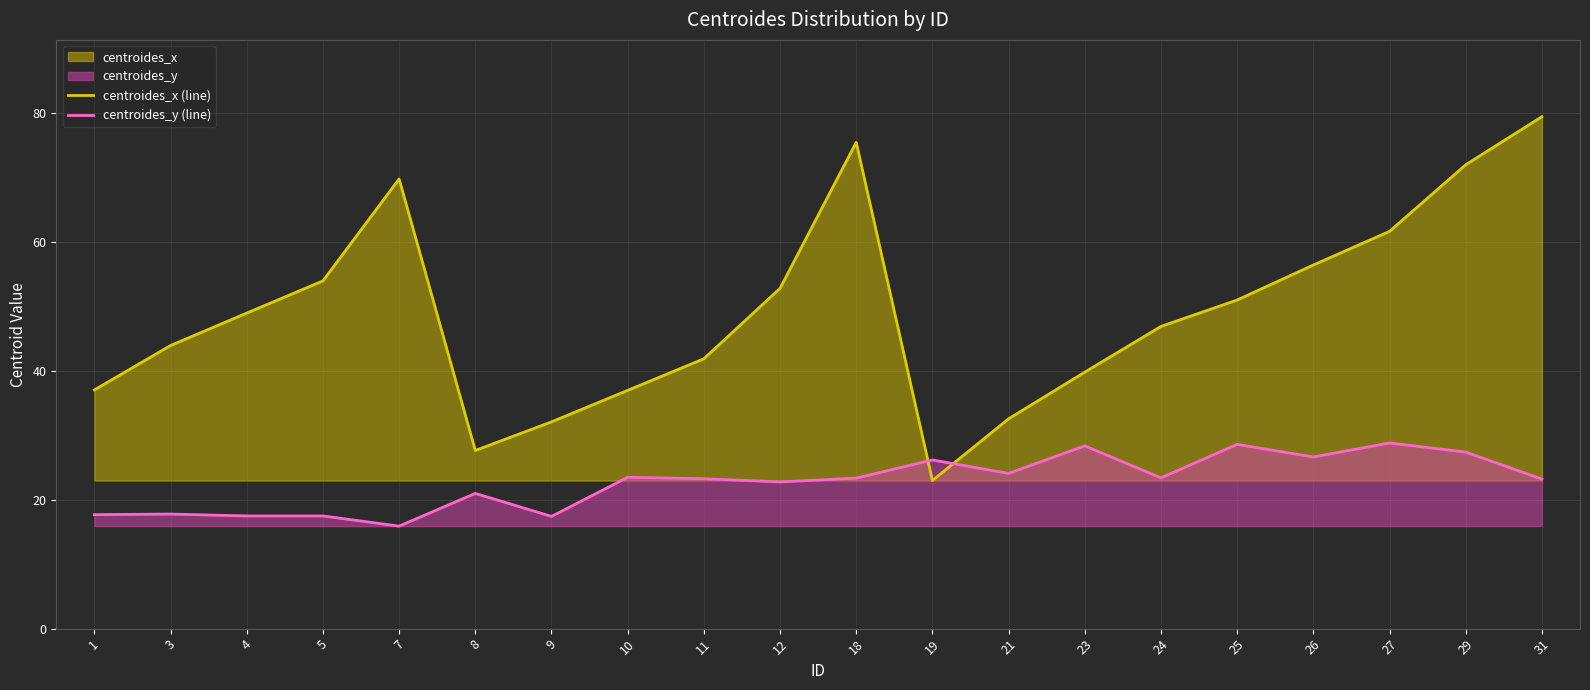

Reading left to right, extract all data points from this chart.

centroides_x (line): 1=37.1	3=44.0	4=49.0	5=54.0	7=69.8	8=27.7	9=32.1	10=37.0	11=41.9	12=52.8	18=75.5	19=23.0	21=32.6	23=39.8	24=46.9	25=51.0	26=56.5	27=61.7	29=72.0	31=79.5
centroides_y (line): 1=17.7	3=17.8	4=17.5	5=17.5	7=15.9	8=21.0	9=17.4	10=23.5	11=23.3	12=22.8	18=23.4	19=26.2	21=24.1	23=28.4	24=23.4	25=28.6	26=26.7	27=28.8	29=27.4	31=23.2